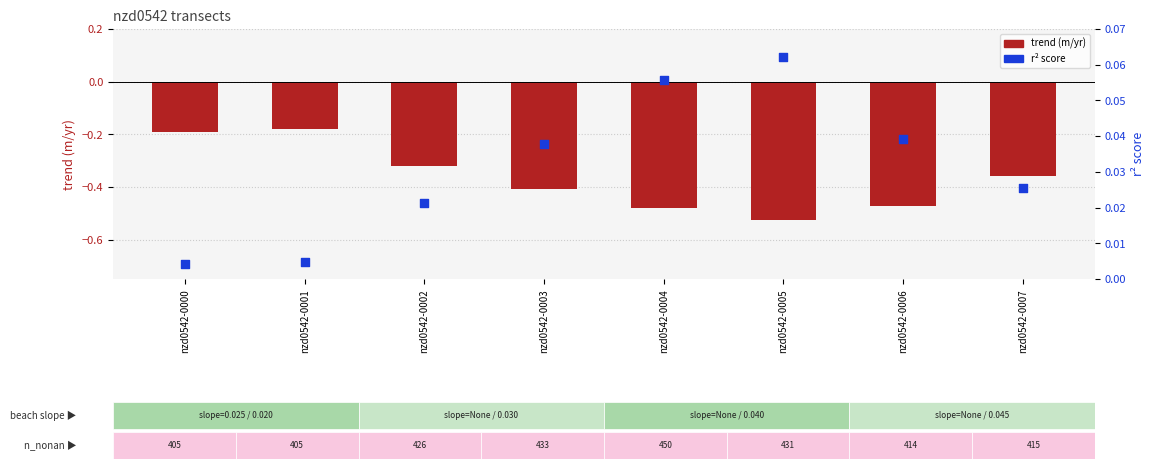

What is the total value across all series at nzd0542-0004?

-0.4